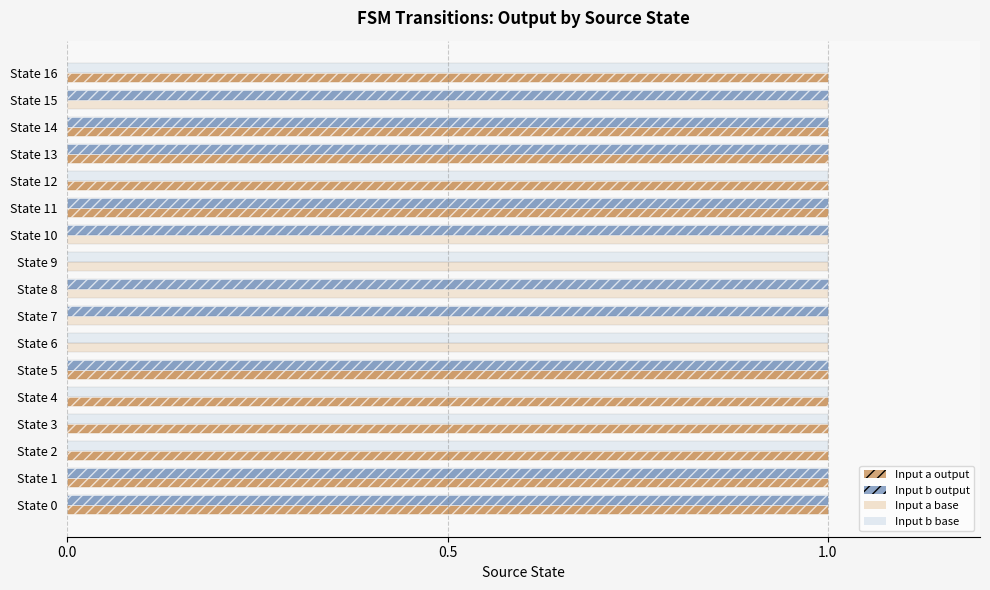

Count the Input 1 values in the range 0 to 1.

17